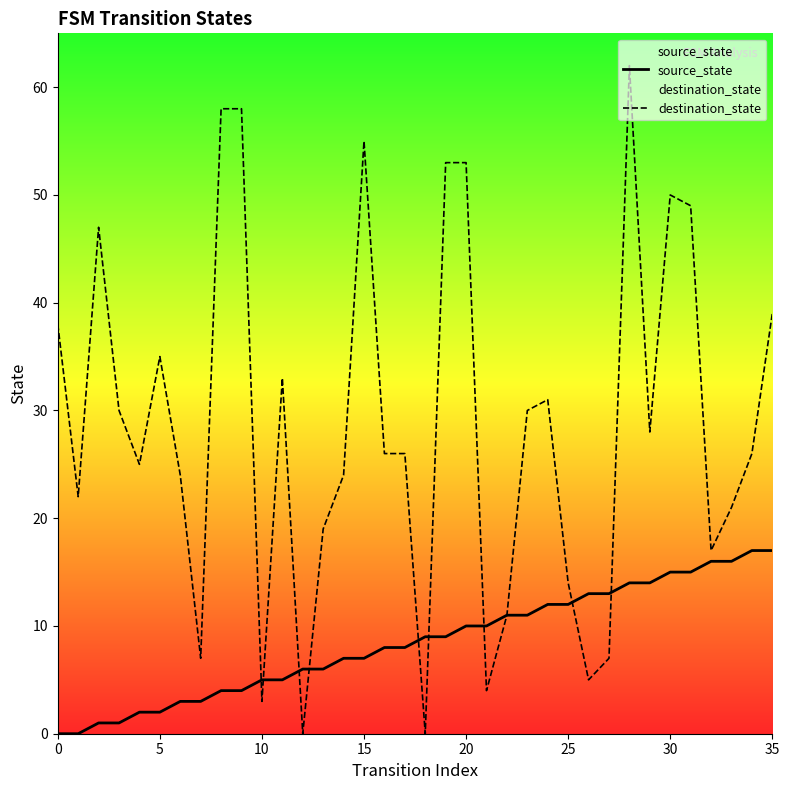

Which series has the widest spread of Y values?

destination_state